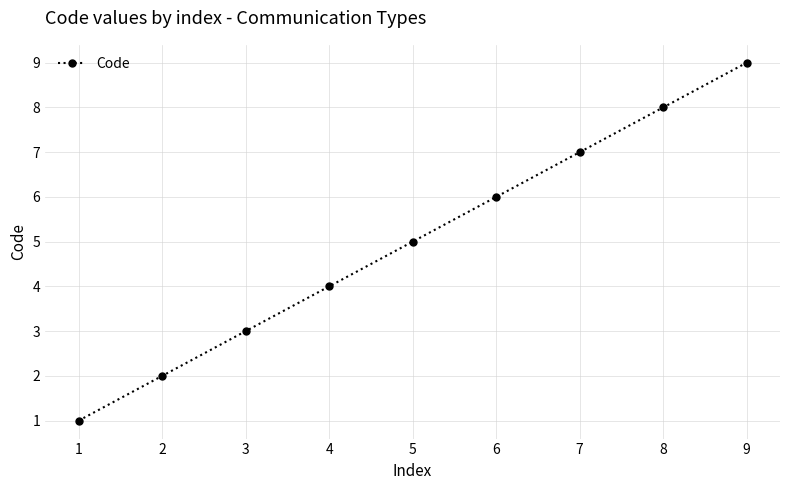

At which category does the chart reach its peak across all series?

9